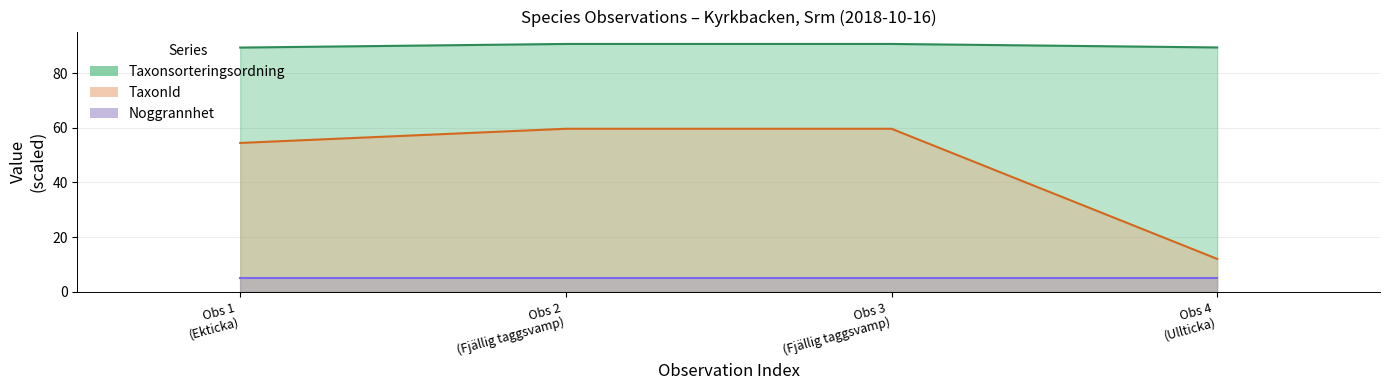

What is the value of the TaxonId point at the 2nd from the left?

59.6